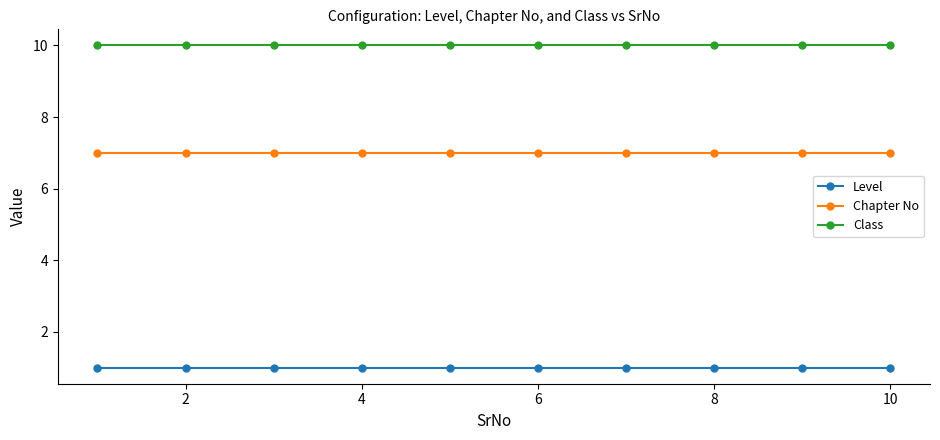

What is the sum of all Level values?

10